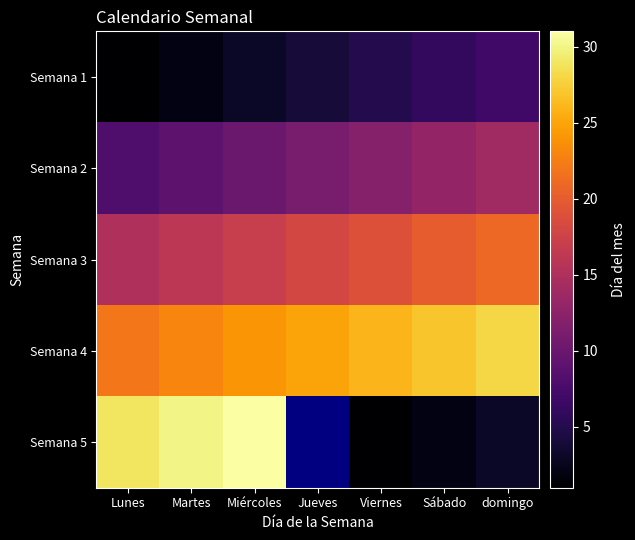

Rank the series at domingo from highest to lowest value.

Semana 4, Semana 3, Semana 2, Semana 1, Semana 5